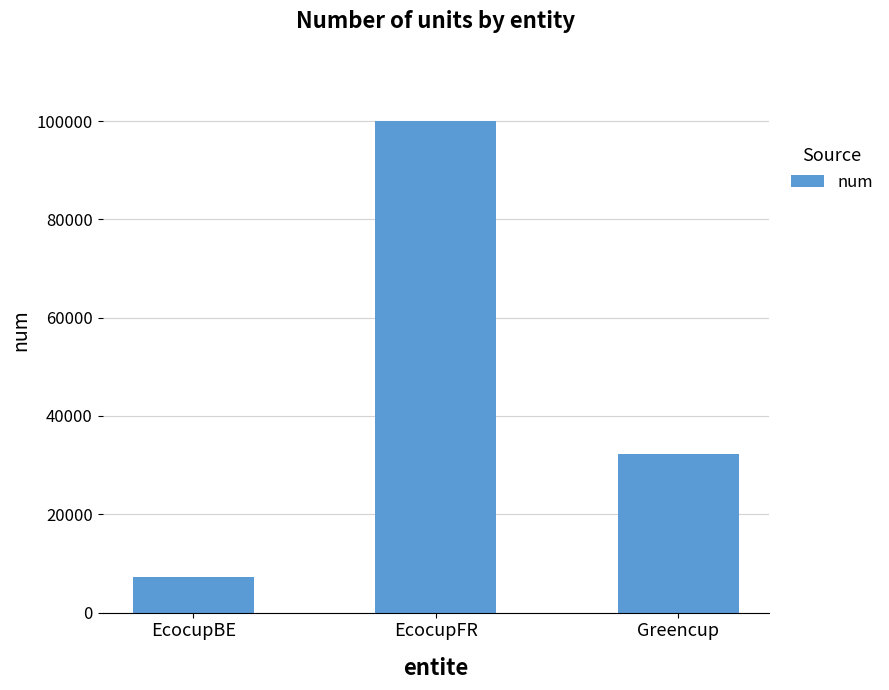

At which label is the value closest to 53631?

Greencup